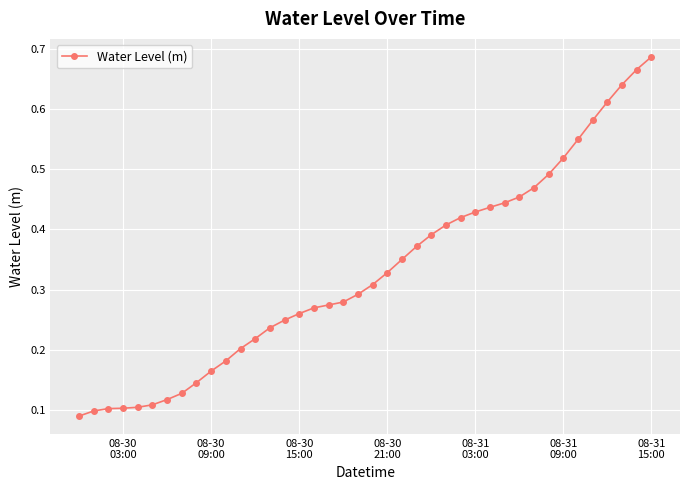

What is the sum of all values?

13.2